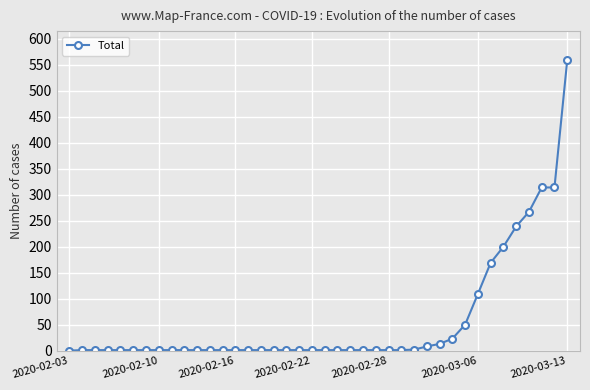

What is the greatest value displayed?

559